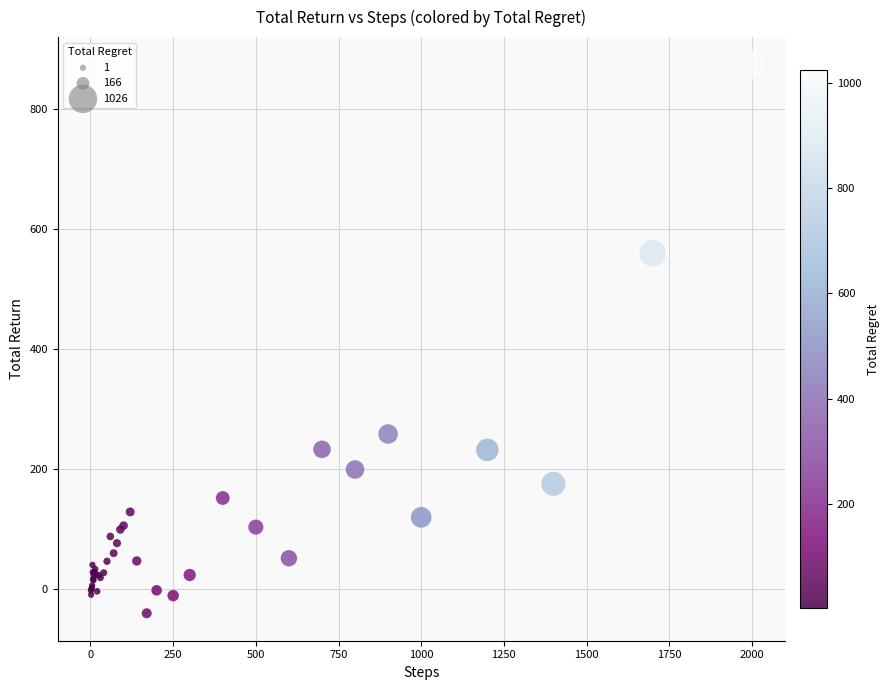

What Y value in the scatter plot is closest to 417?

559.6